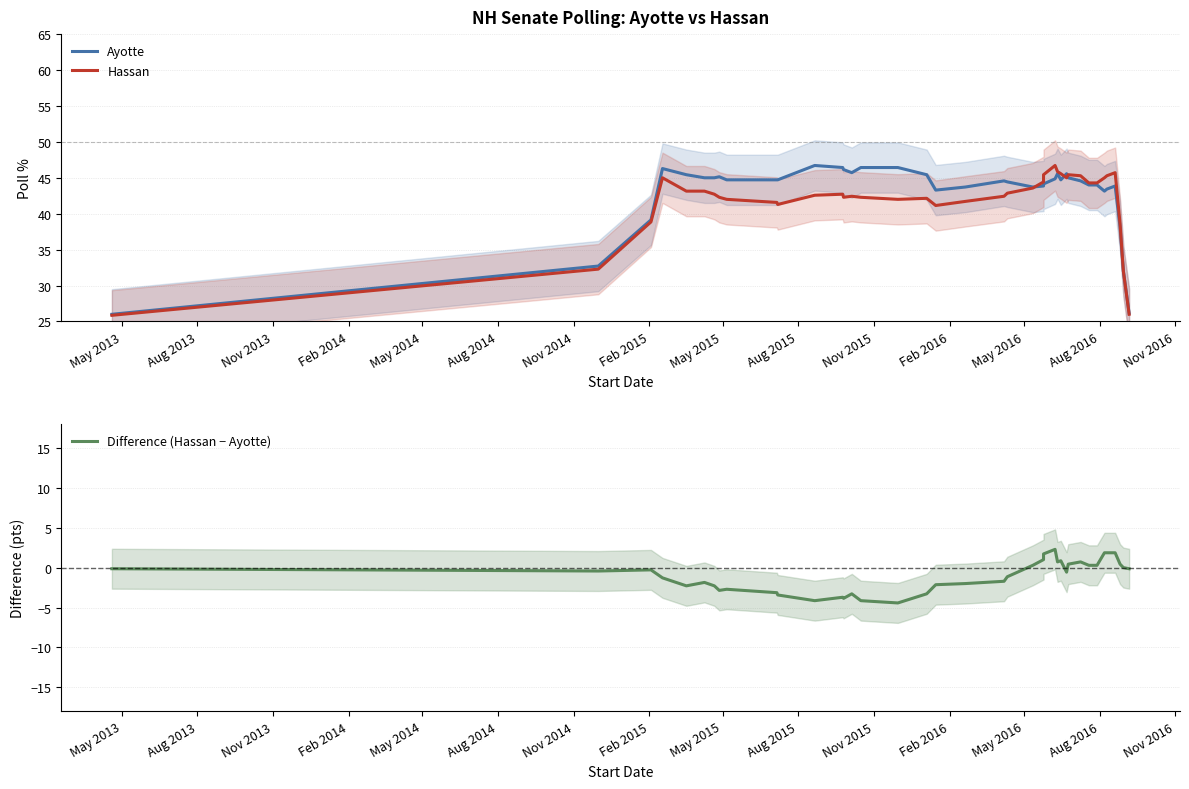

Which series has the largest total across all categories?

Ayotte